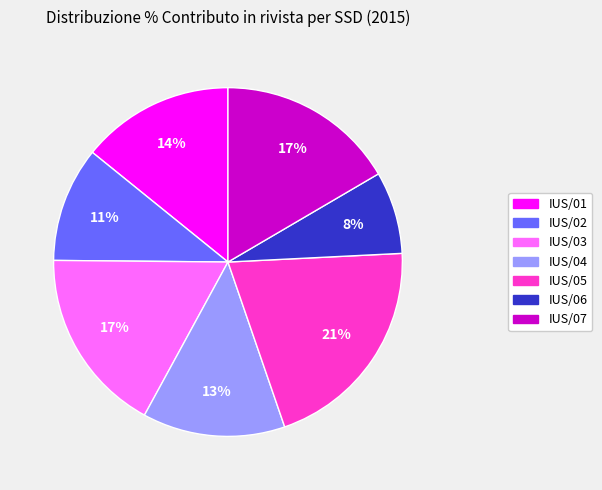

Is there any slice that represents more than half of the pie?

No